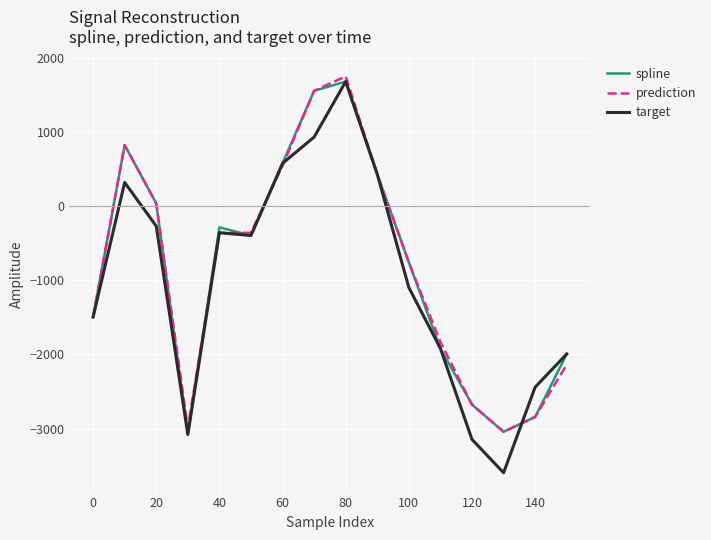

What is the maximum value for target?

1677.6